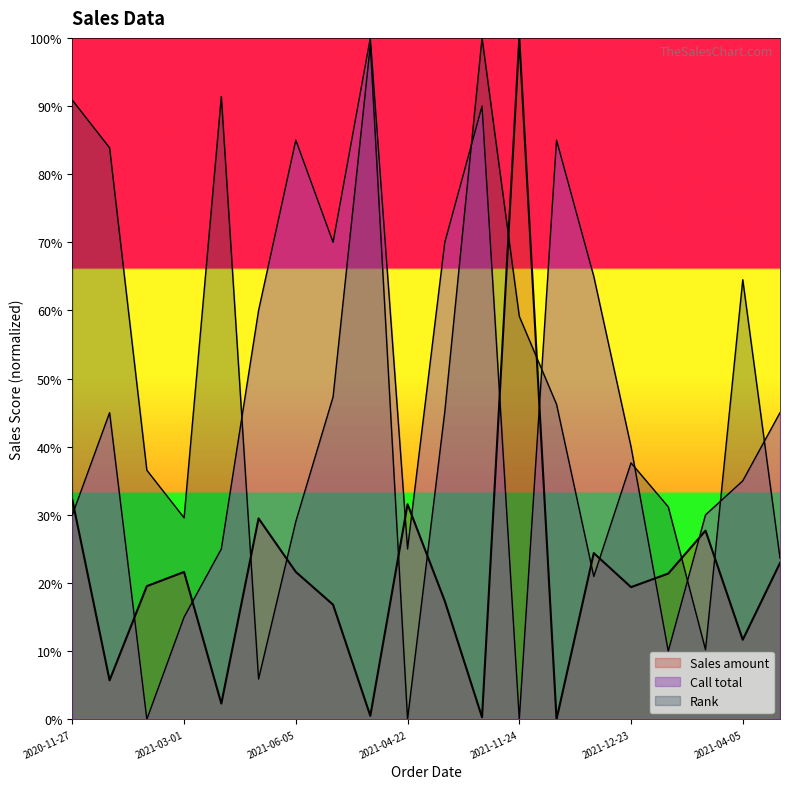

Where is the first local maximum for Sales amount?

2021-03-01